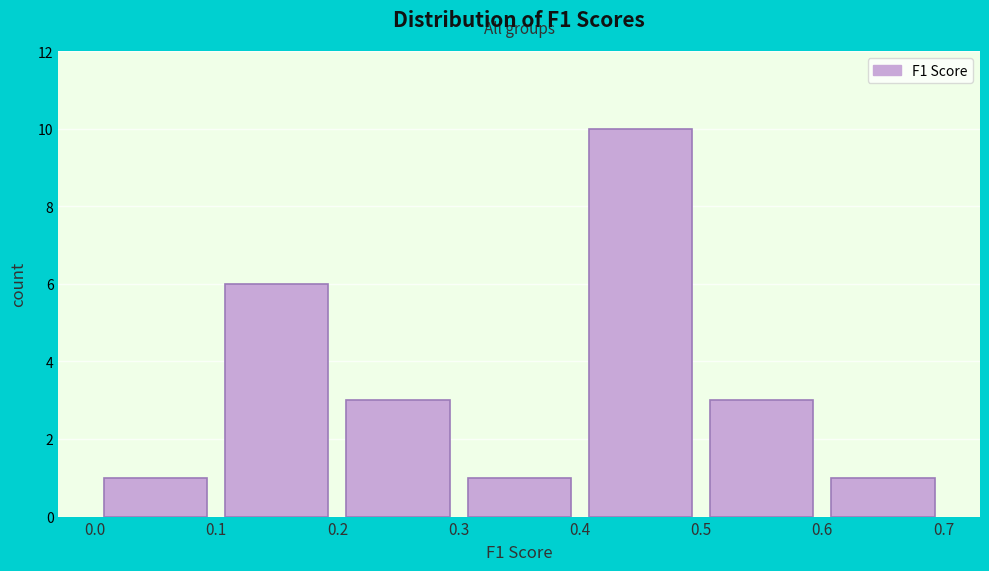

Which range on the x-axis has the tallest bar?

0.4 to 0.5